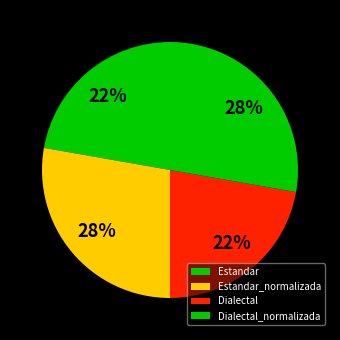

What is the total percentage of Dialectal and Estandar?

44.5%